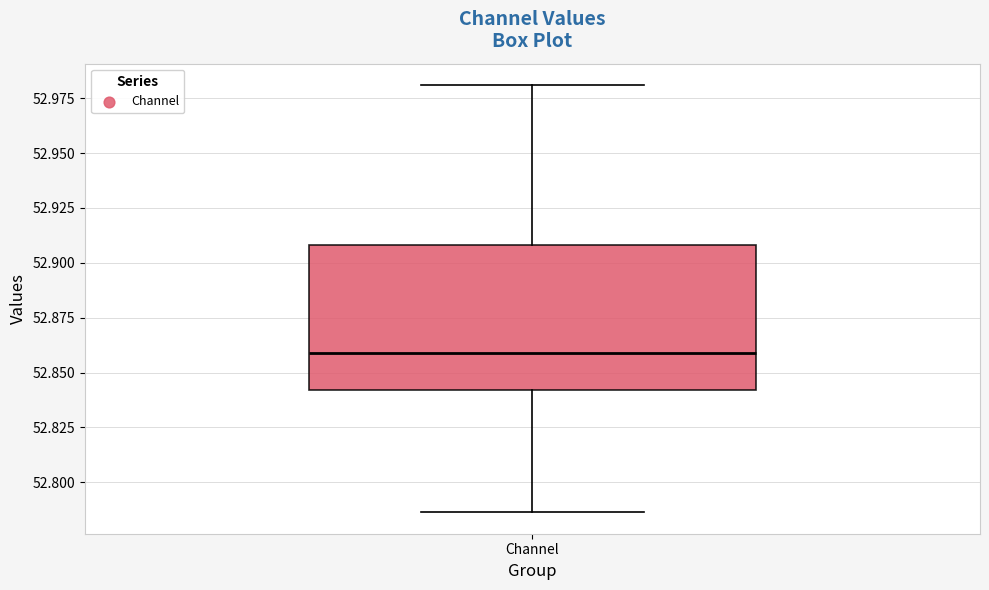

Transcribe this box plot: give where the median line is, the range the box spans, and where the two whiskers end, as read against the y-axis. The values are not printed on the chart, so give them approximately, as read against the axis.

median 52.860, box 52.840 to 52.910, whiskers 52.785 to 52.980